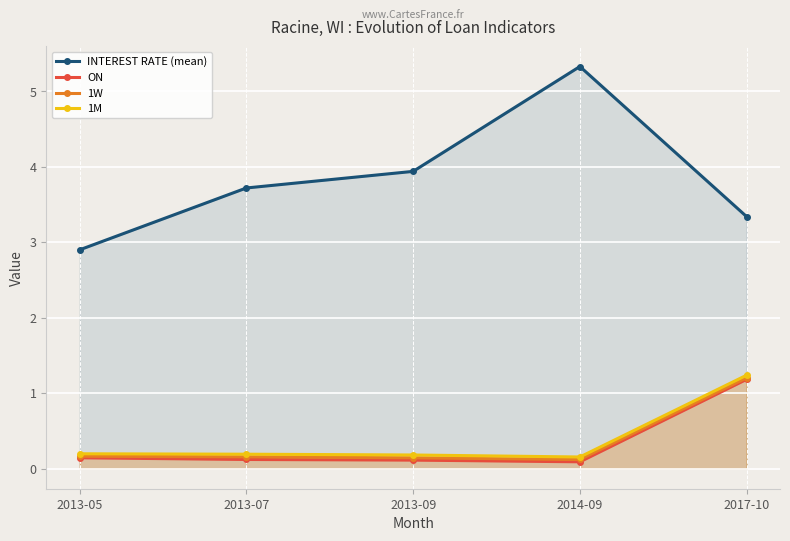

Which series has the widest spread of values?

INTEREST RATE (mean)